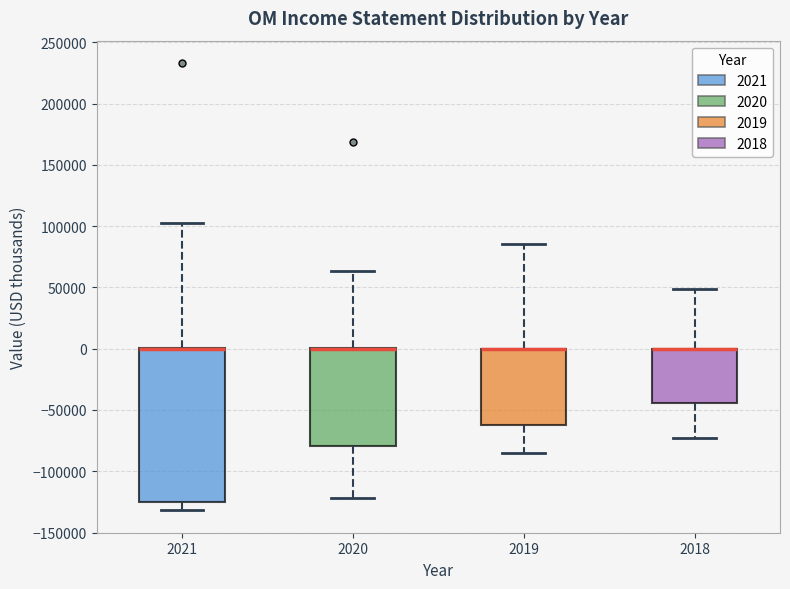

Where does the lower whisker of the box at x = 2019 end on the y-axis? The values are not printed on the chart, so give them approximately, as read against the axis.

-85000